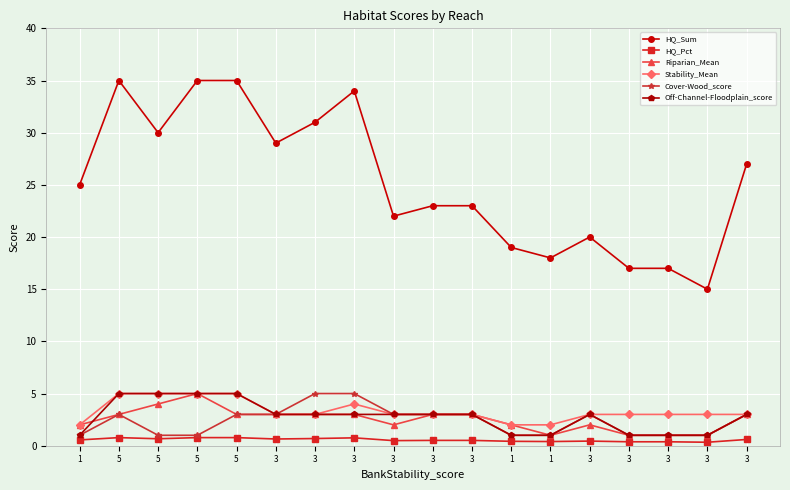

How many Cover-Wood_score values are between 1 and 3?

16